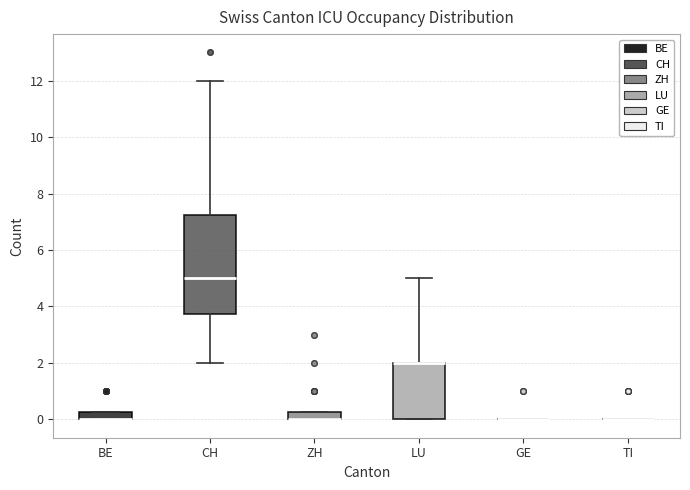

Which box is the tallest, from its lower edge to its upper edge?

CH